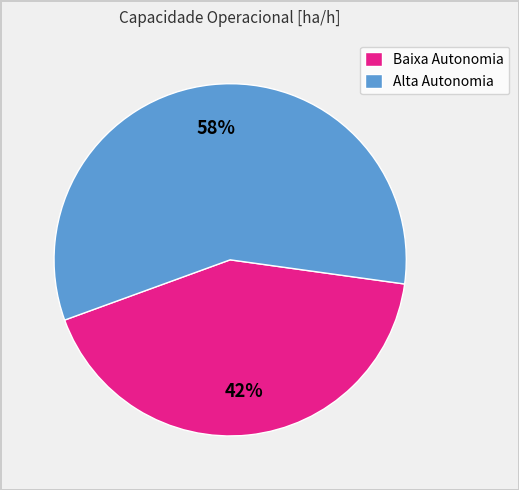

Approximately how many times larger is the value at Baixa Autonomia compared to Alta Autonomia?

0.7